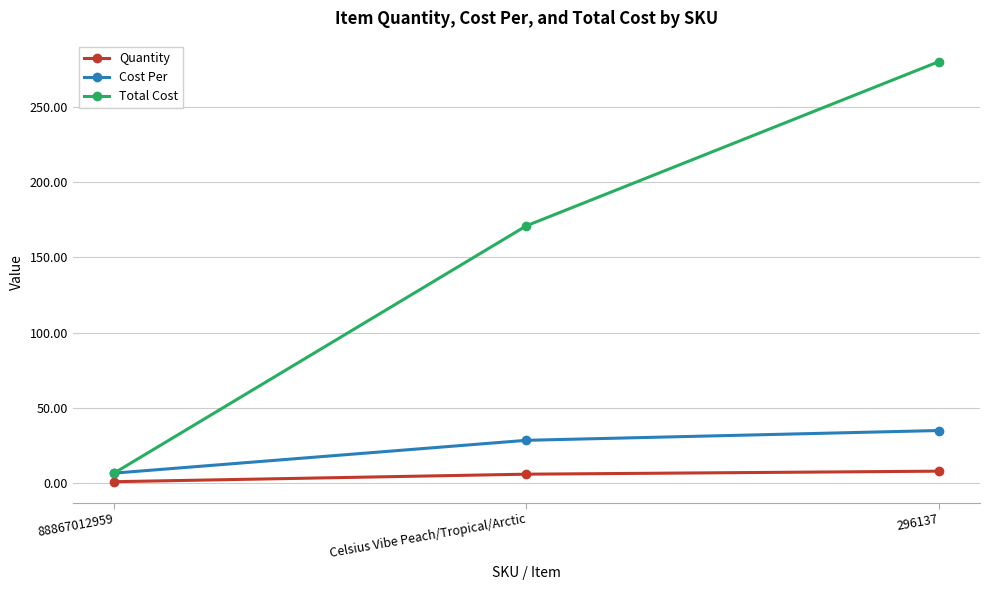

Reading left to right, list all the values displayed in this chart.

Quantity: 1.0	6.0	8.0
Cost Per: 6.7	28.5	35.0
Total Cost: 6.7	170.9	279.9